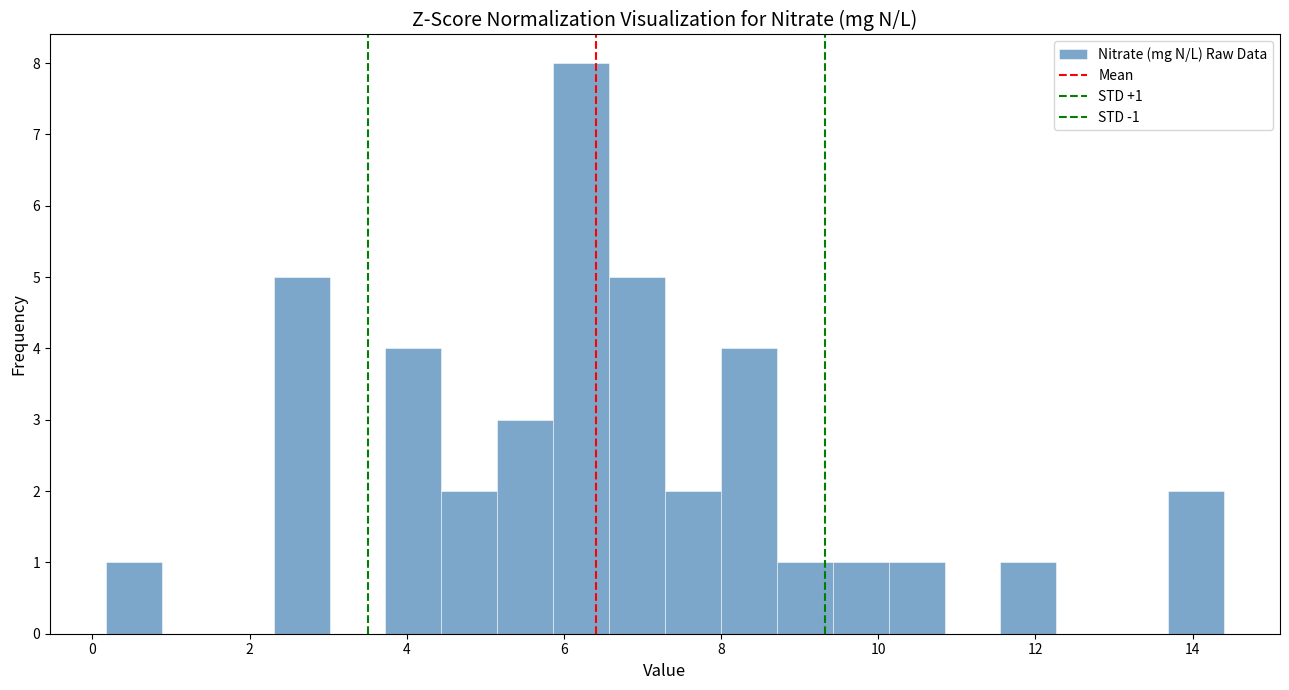

Read against the x-axis, roughly where is the centre of the tallest bar?

6.2